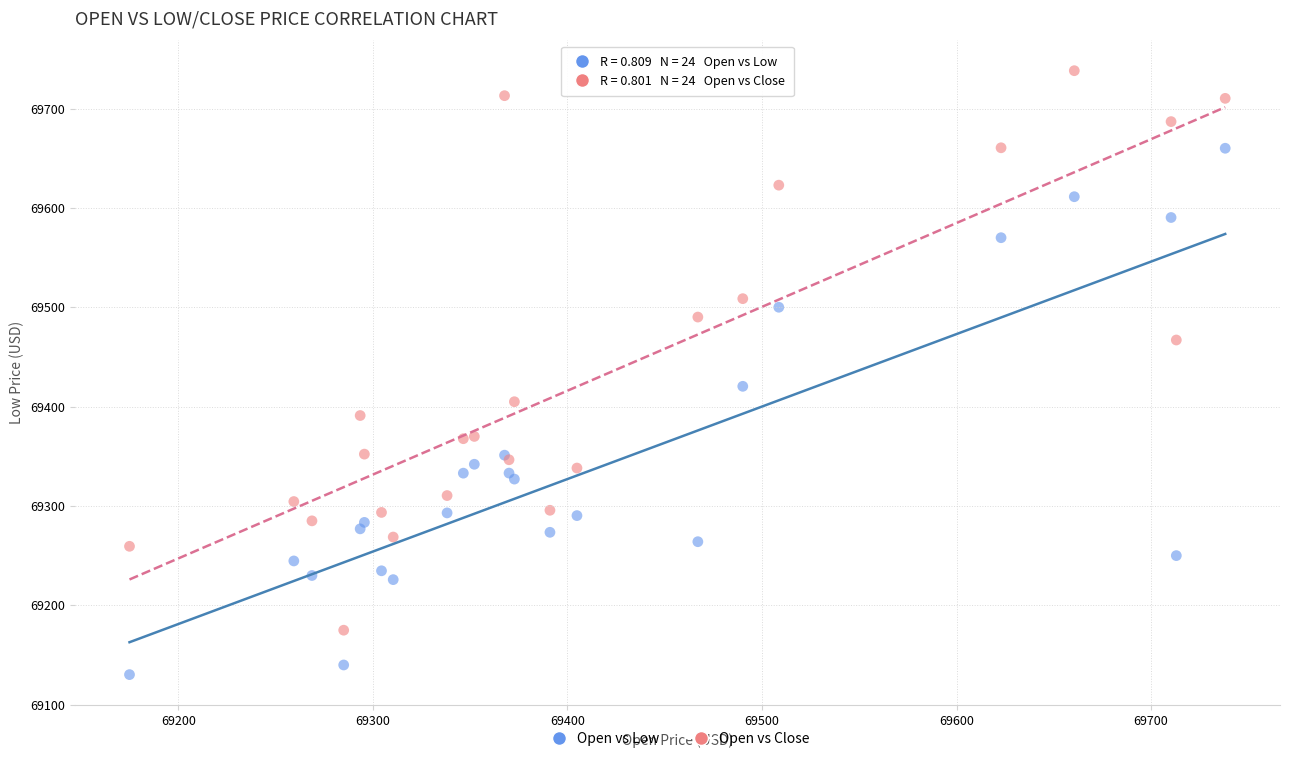

Which series has the widest spread of Y values?

Open vs Close